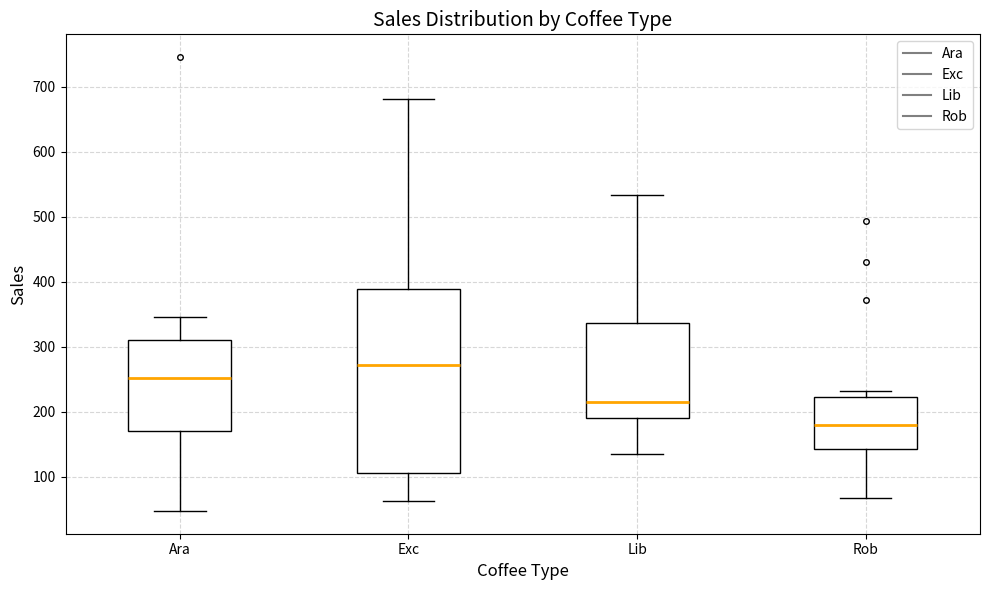

Where is the lower edge of the box for Rob on the y-axis? The values are not printed on the chart, so give them approximately, as read against the axis.

140